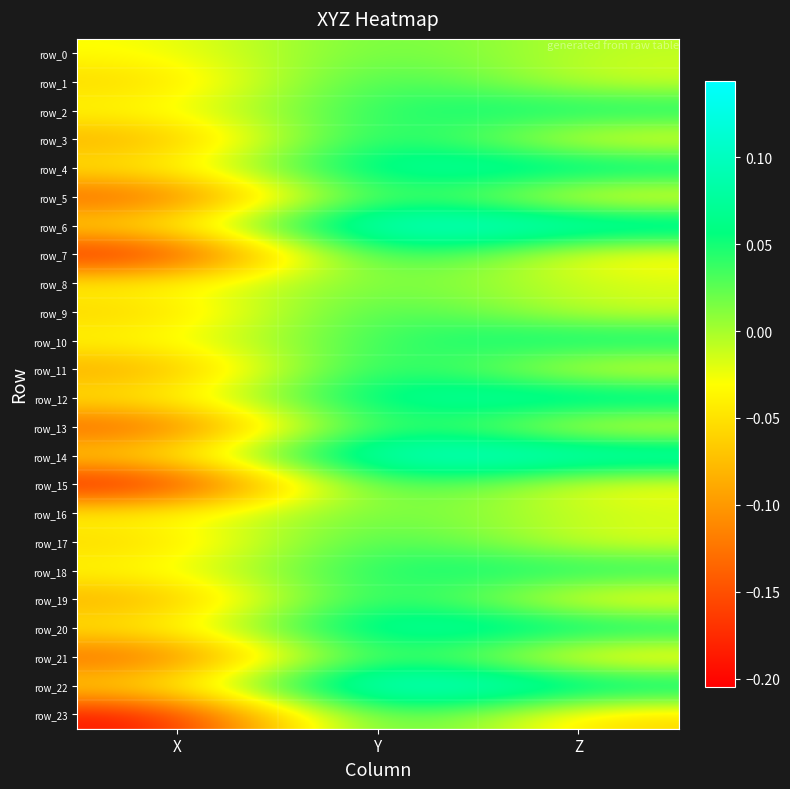

The value of row_14 at Z is 0.1. True or false?

True